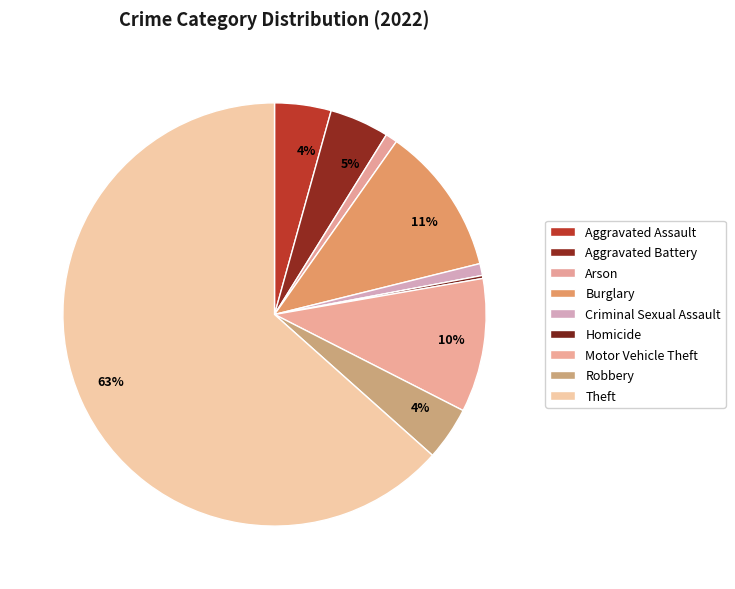

Does any single category account for the majority?

Yes